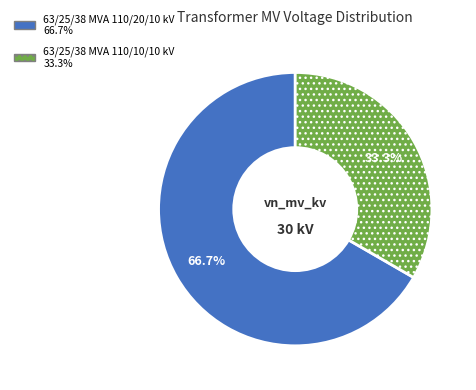

Rank the categories by value from highest to lowest.

63/25/38 MVA 110/20/10 kV, 63/25/38 MVA 110/10/10 kV